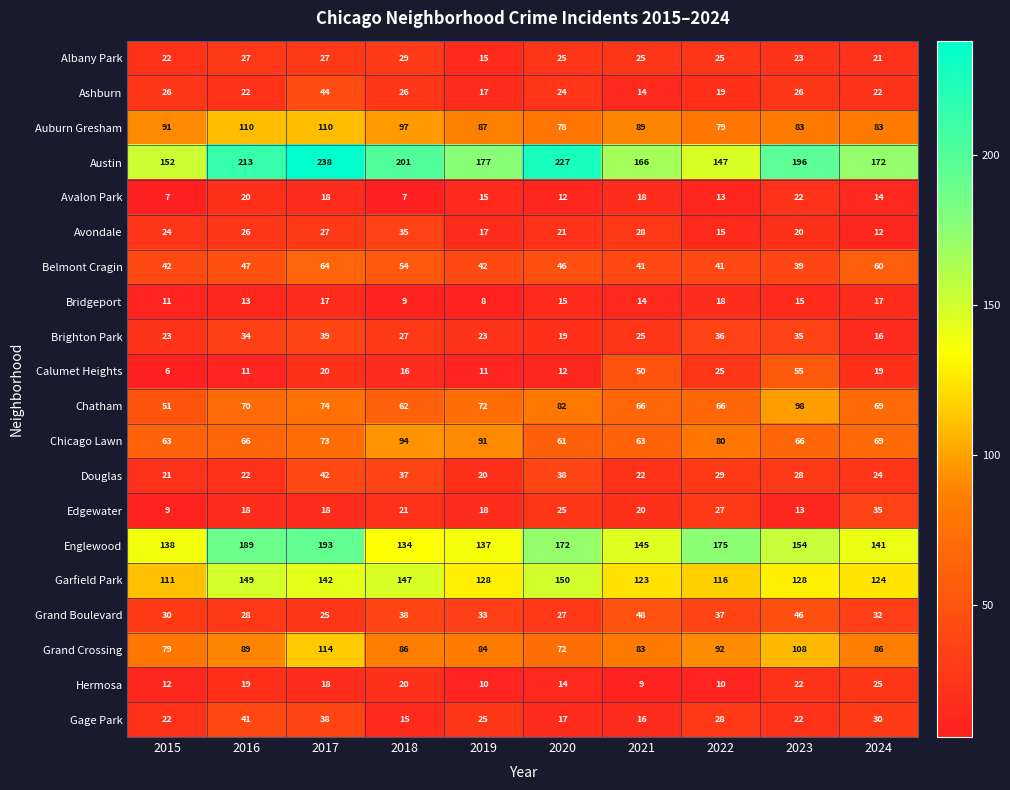

How many data points in Ashburn are less than 24?

5